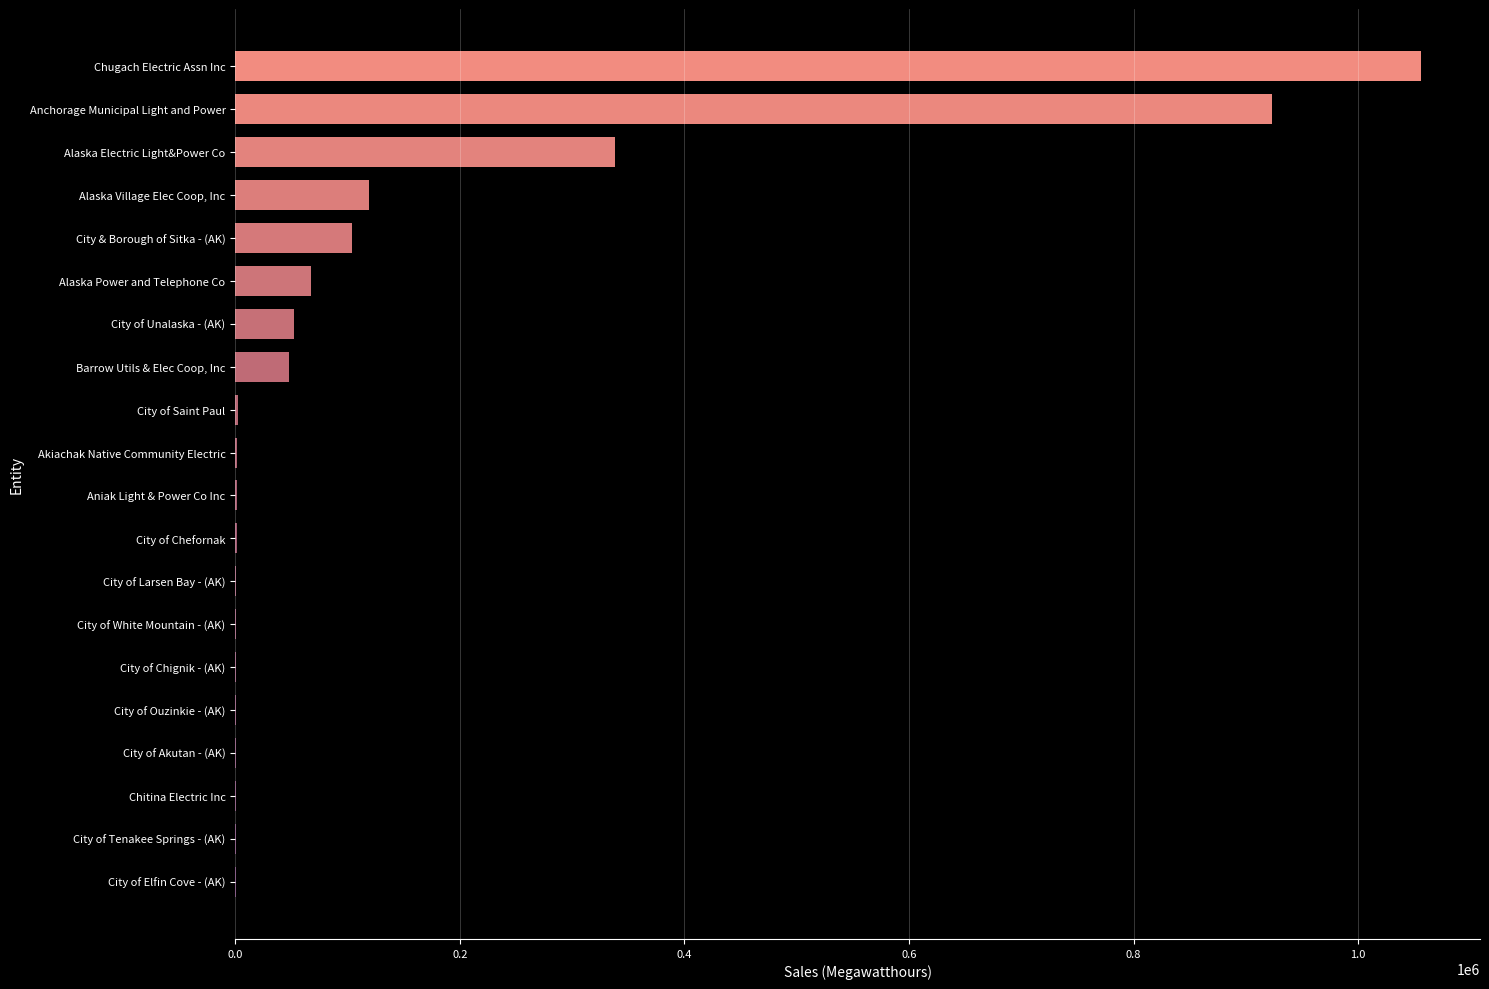

The chart shows a value of 47567 at Barrow Utils & Elec Coop, Inc. True or false?

True